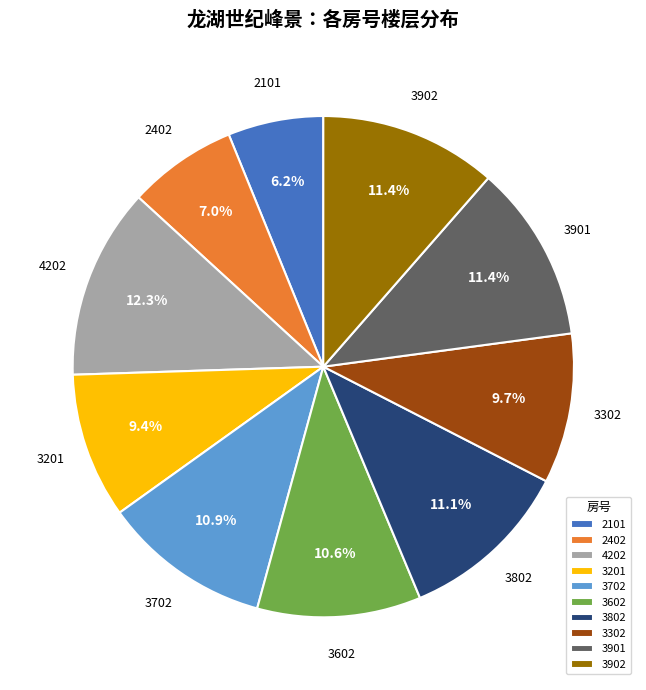

What percentage is the 3702 slice, to the nearest percent?

11%